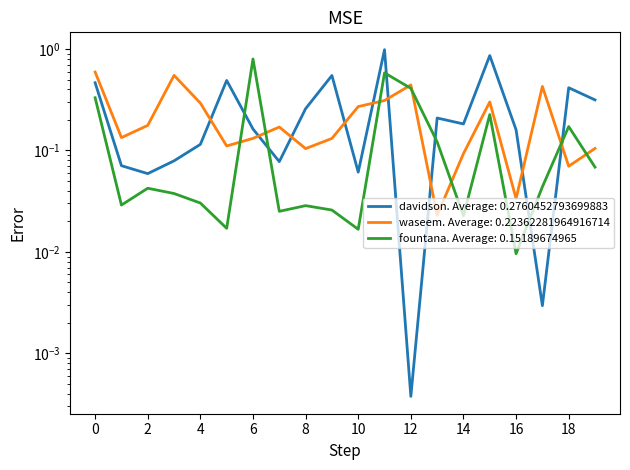

Rank the categories by fountana value from lowest to highest.

16, 10, 5, 14, 7, 9, 8, 1, 4, 3, 2, 17, 19, 13, 18, 15, 0, 12, 11, 6